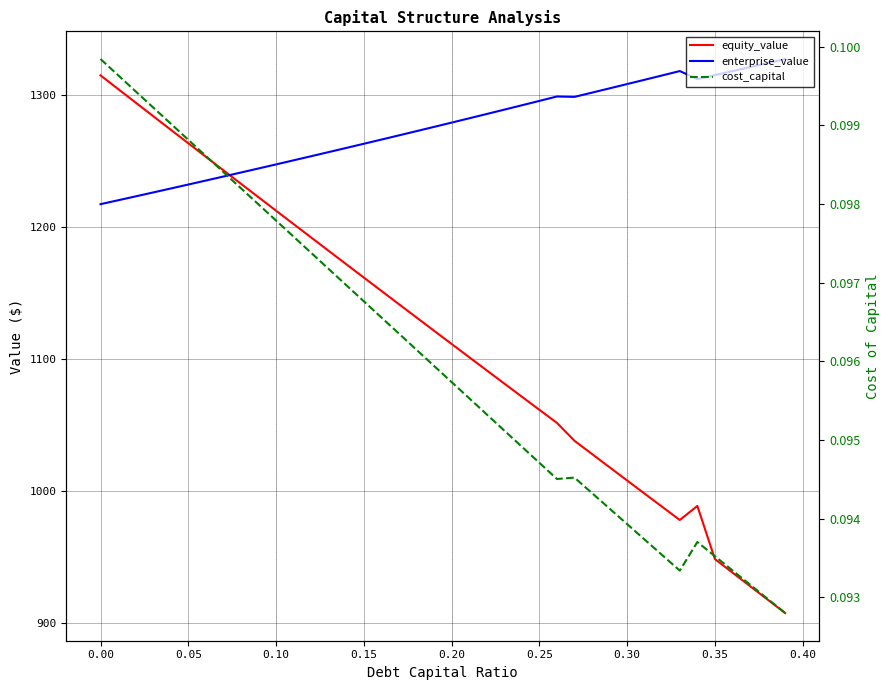

What is the maximum value shown in the chart?

1327.3